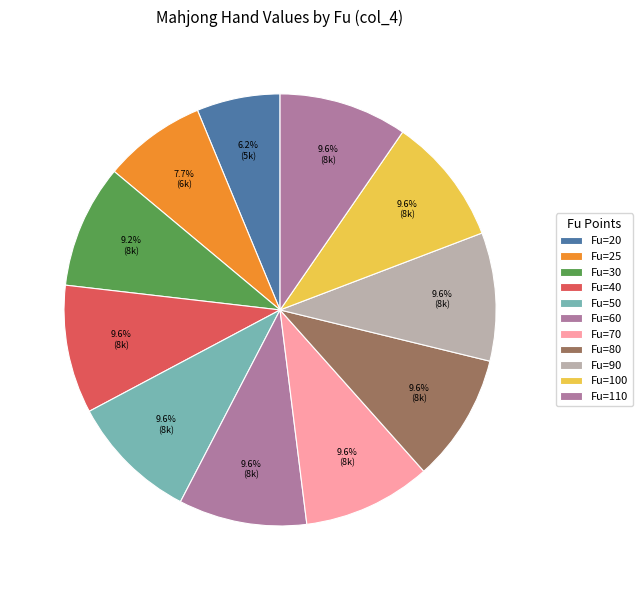

Rank the categories by value from highest to lowest.

40, 50, 60, 70, 80, 90, 100, 110, 30, 25, 20